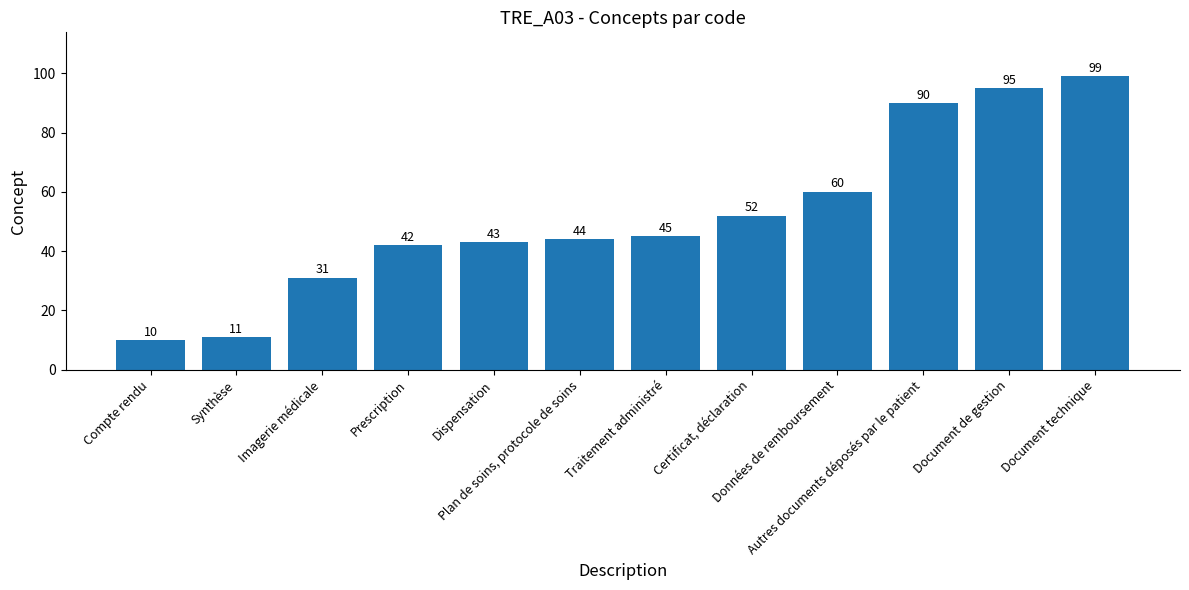

What is the sum of the values at Traitement administré and Données de remboursement?

105